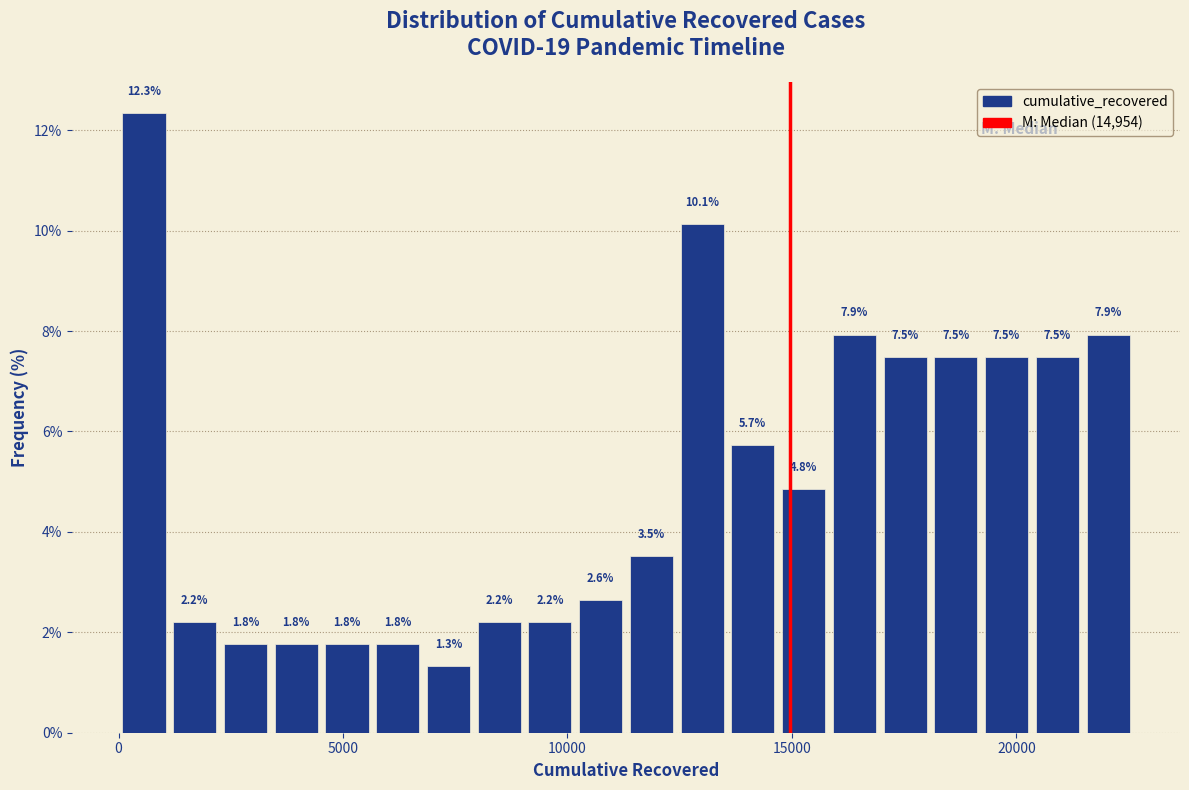

Around what value on the x-axis is the tallest bar? Give the approximate position of its centre, as read against the axis.

500